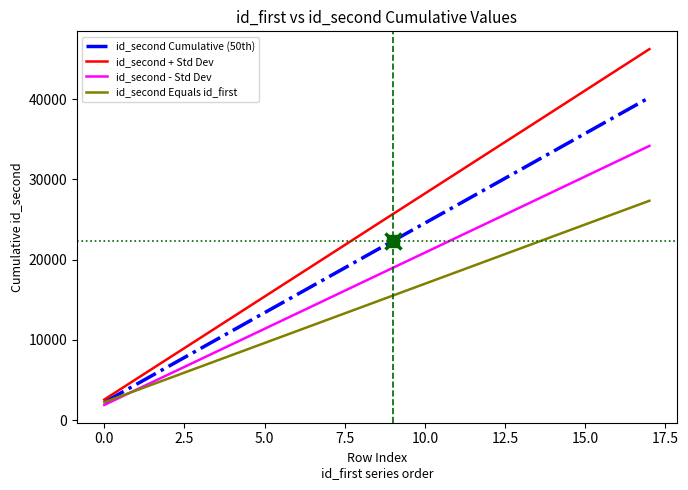

Which series has the largest total across all categories?

id_second + Std Dev